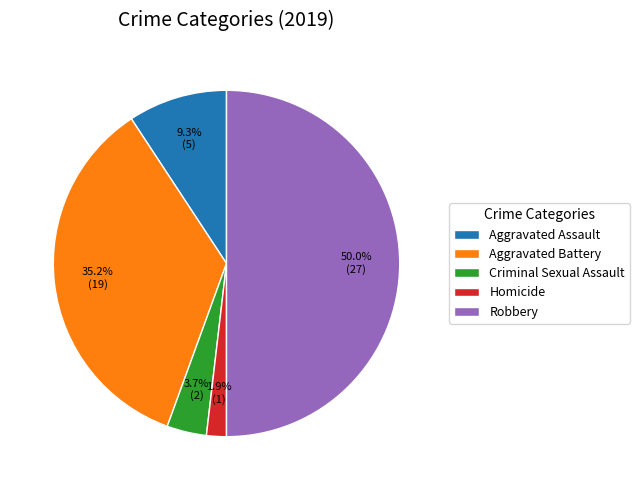

To the nearest percent, what percentage of the pie is Aggravated Assault?

9%